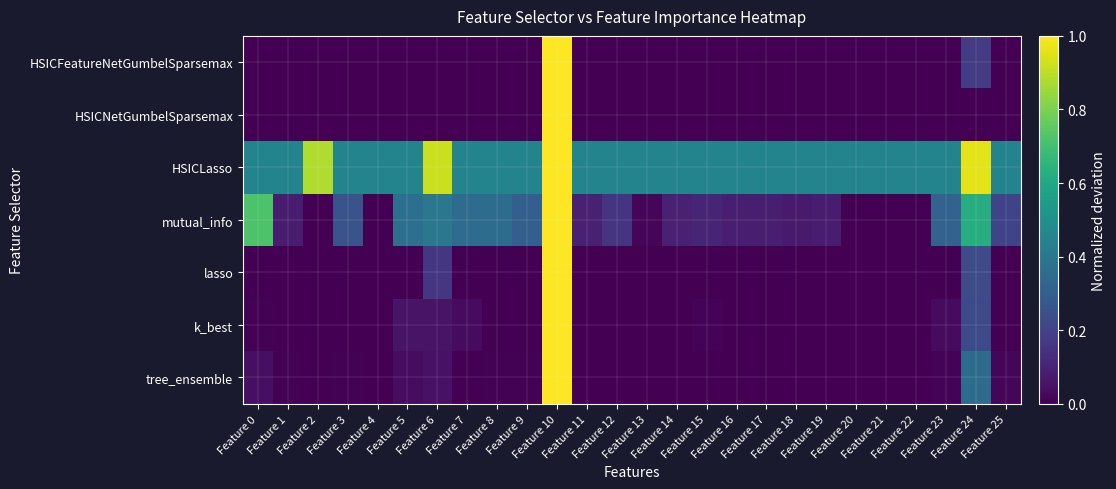

Reading right to left, what are all the values shown in this chart?

HSICFeatureNetGumbelSparsemax: Feature 25=0.0	Feature 24=0.2	Feature 23=0.0	Feature 22=0.0	Feature 21=0.0	Feature 20=0.0	Feature 19=0.0	Feature 18=0.0	Feature 17=0.0	Feature 16=0.0	Feature 15=0.0	Feature 14=0.0	Feature 13=0.0	Feature 12=0.0	Feature 11=0.0	Feature 10=1.0	Feature 9=0.0	Feature 8=0.0	Feature 7=0.0	Feature 6=0.0	Feature 5=0.0	Feature 4=0.0	Feature 3=0.0	Feature 2=0.0	Feature 1=0.0	Feature 0=0.0
HSICNetGumbelSparsemax: Feature 25=0.0	Feature 24=0.0	Feature 23=0.0	Feature 22=0.0	Feature 21=0.0	Feature 20=0.0	Feature 19=0.0	Feature 18=0.0	Feature 17=0.0	Feature 16=0.0	Feature 15=0.0	Feature 14=0.0	Feature 13=0.0	Feature 12=0.0	Feature 11=0.0	Feature 10=1.0	Feature 9=0.0	Feature 8=0.0	Feature 7=0.0	Feature 6=0.0	Feature 5=0.0	Feature 4=0.0	Feature 3=0.0	Feature 2=0.0	Feature 1=0.0	Feature 0=0.0
HSICLasso: Feature 25=0.5	Feature 24=1.0	Feature 23=0.5	Feature 22=0.5	Feature 21=0.5	Feature 20=0.5	Feature 19=0.5	Feature 18=0.5	Feature 17=0.5	Feature 16=0.5	Feature 15=0.5	Feature 14=0.5	Feature 13=0.5	Feature 12=0.5	Feature 11=0.5	Feature 10=1.0	Feature 9=0.5	Feature 8=0.5	Feature 7=0.5	Feature 6=0.9	Feature 5=0.5	Feature 4=0.5	Feature 3=0.5	Feature 2=0.9	Feature 1=0.5	Feature 0=0.5
mutual_info: Feature 25=0.2	Feature 24=0.6	Feature 23=0.3	Feature 22=0.0	Feature 21=0.0	Feature 20=0.0	Feature 19=0.1	Feature 18=0.1	Feature 17=0.1	Feature 16=0.1	Feature 15=0.1	Feature 14=0.1	Feature 13=0.0	Feature 12=0.1	Feature 11=0.1	Feature 10=1.0	Feature 9=0.3	Feature 8=0.4	Feature 7=0.4	Feature 6=0.4	Feature 5=0.4	Feature 4=0.0	Feature 3=0.3	Feature 2=0.0	Feature 1=0.1	Feature 0=0.7
lasso: Feature 25=0.0	Feature 24=0.2	Feature 23=0.0	Feature 22=0.0	Feature 21=0.0	Feature 20=0.0	Feature 19=0.0	Feature 18=0.0	Feature 17=0.0	Feature 16=0.0	Feature 15=0.0	Feature 14=0.0	Feature 13=0.0	Feature 12=0.0	Feature 11=0.0	Feature 10=1.0	Feature 9=0.0	Feature 8=0.0	Feature 7=0.0	Feature 6=0.2	Feature 5=0.0	Feature 4=0.0	Feature 3=0.0	Feature 2=0.0	Feature 1=0.0	Feature 0=0.0
k_best: Feature 25=0.0	Feature 24=0.2	Feature 23=0.0	Feature 22=0.0	Feature 21=0.0	Feature 20=0.0	Feature 19=0.0	Feature 18=0.0	Feature 17=0.0	Feature 16=0.0	Feature 15=0.0	Feature 14=0.0	Feature 13=0.0	Feature 12=0.0	Feature 11=0.0	Feature 10=1.0	Feature 9=0.0	Feature 8=0.0	Feature 7=0.0	Feature 6=0.1	Feature 5=0.1	Feature 4=0.0	Feature 3=0.0	Feature 2=0.0	Feature 1=0.0	Feature 0=0.0
tree_ensemble: Feature 25=0.0	Feature 24=0.4	Feature 23=0.0	Feature 22=0.0	Feature 21=0.0	Feature 20=0.0	Feature 19=0.0	Feature 18=0.0	Feature 17=0.0	Feature 16=0.0	Feature 15=0.0	Feature 14=0.0	Feature 13=0.0	Feature 12=0.0	Feature 11=0.0	Feature 10=1.0	Feature 9=0.0	Feature 8=0.0	Feature 7=0.0	Feature 6=0.0	Feature 5=0.0	Feature 4=0.0	Feature 3=0.0	Feature 2=0.0	Feature 1=0.0	Feature 0=0.0